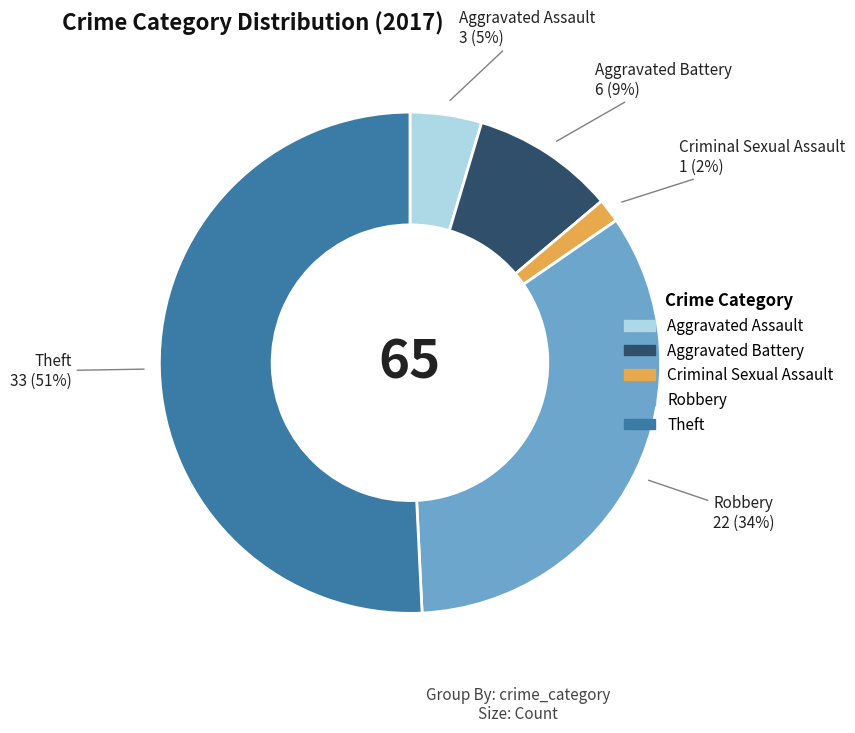

What is the smallest slice in the pie chart?

Criminal Sexual Assault